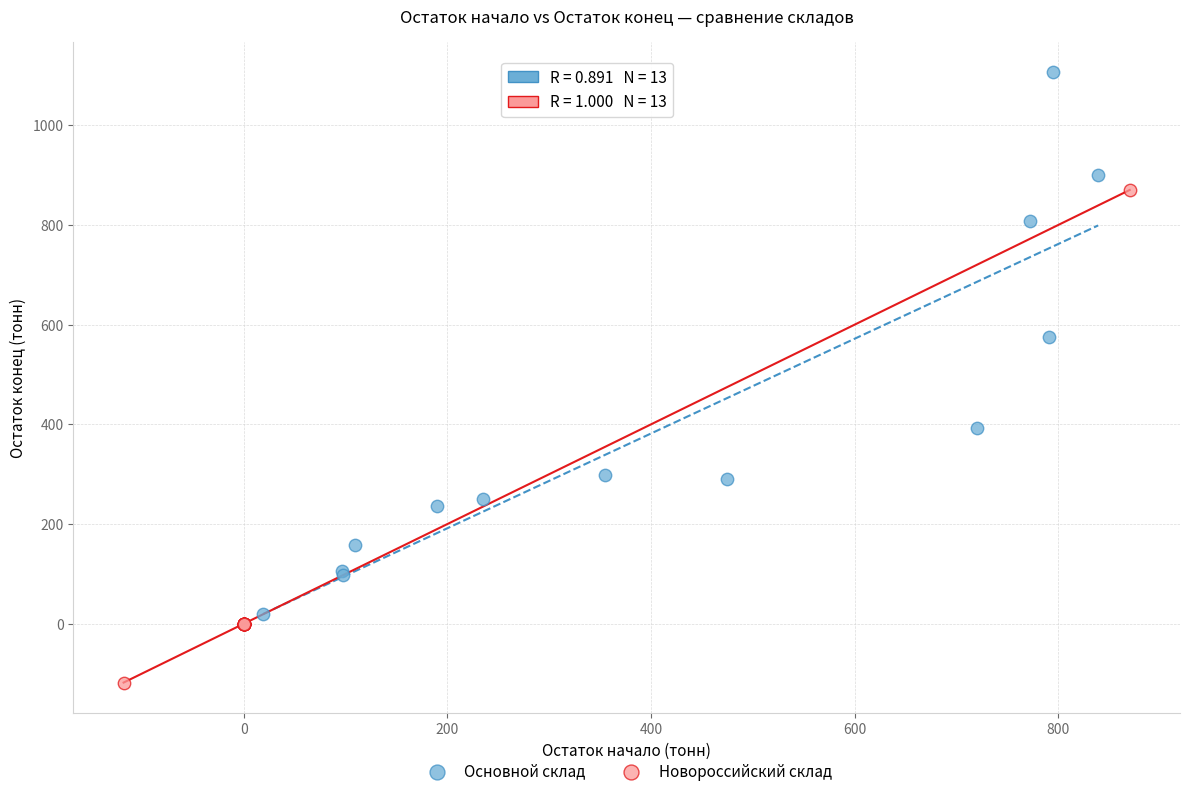

Which series has the largest Y range (max minus min)?

Основной склад